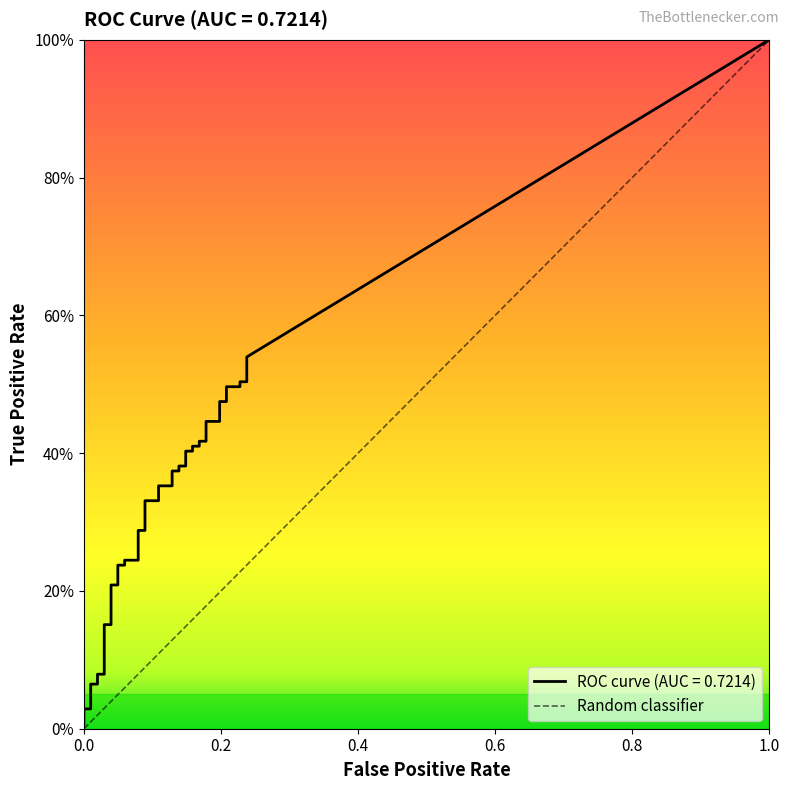

True or false: tpr and fpr cross at least once.

False